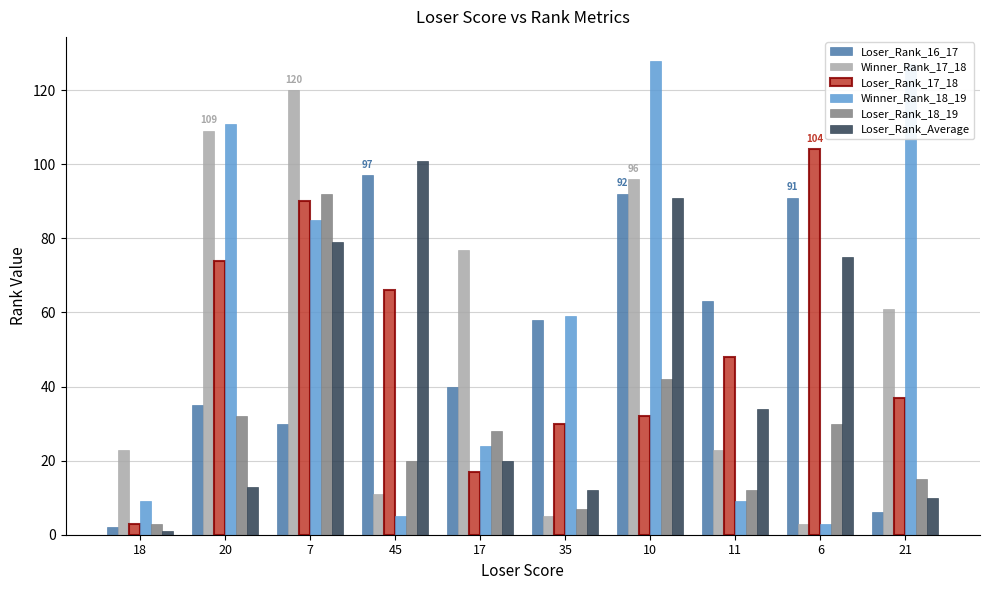

What is the difference between the highest and lowest values at 11?

54